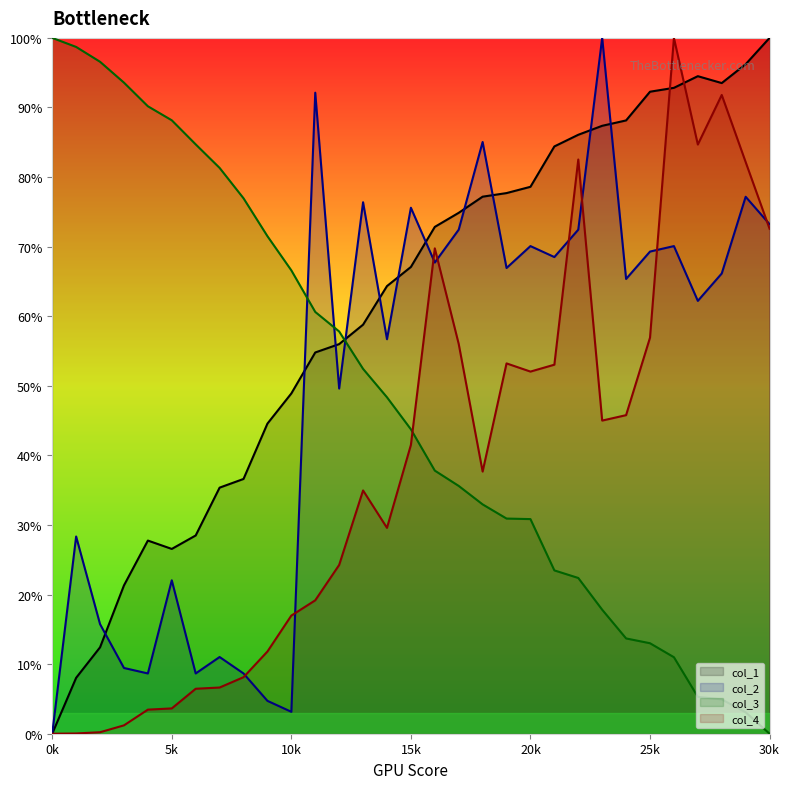

How many positive values does the col_2 series have?

30